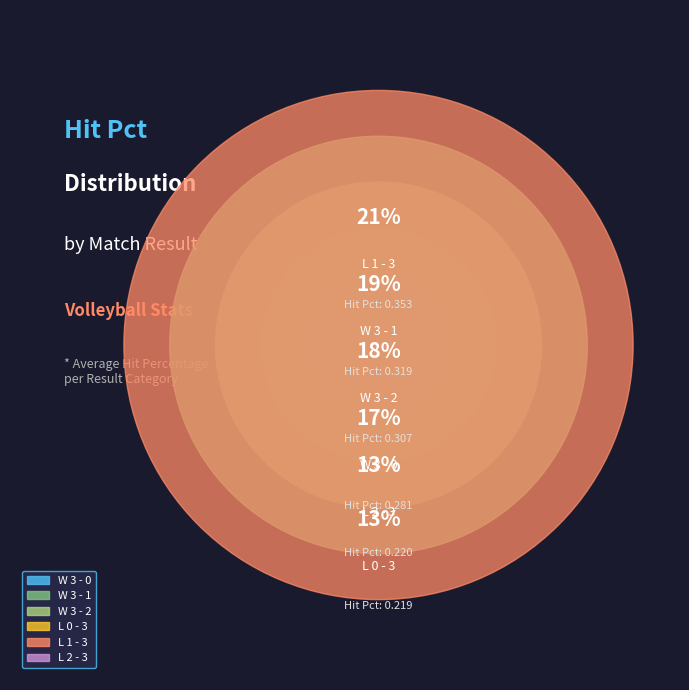

To the nearest percent, what percentage of the pie is W 3 - 2?

18%